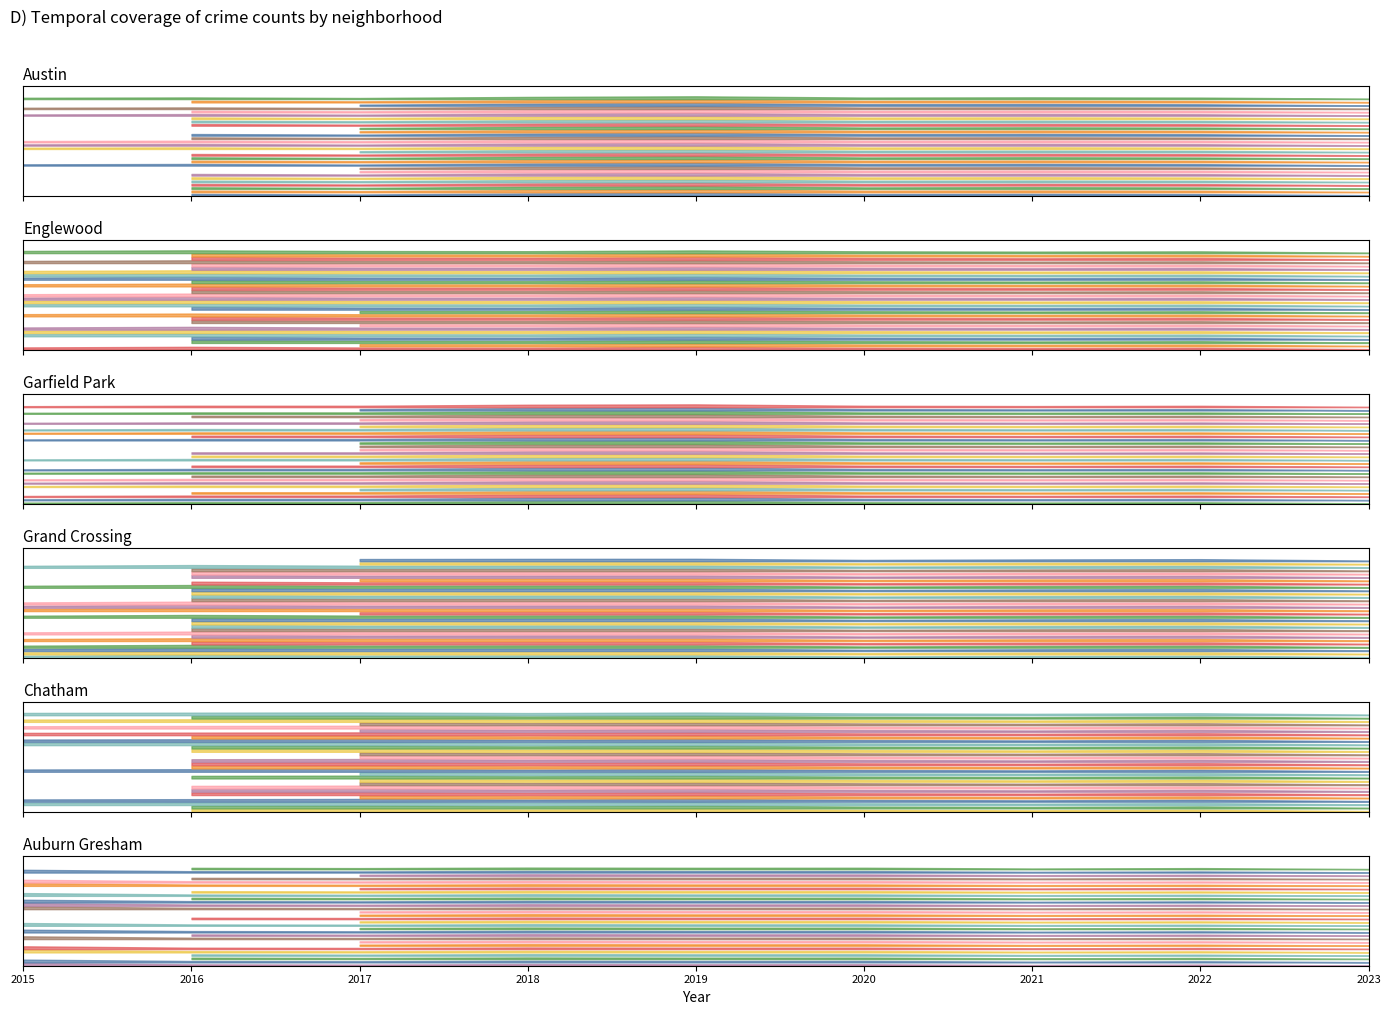

What is the average value of the Austin series?

94